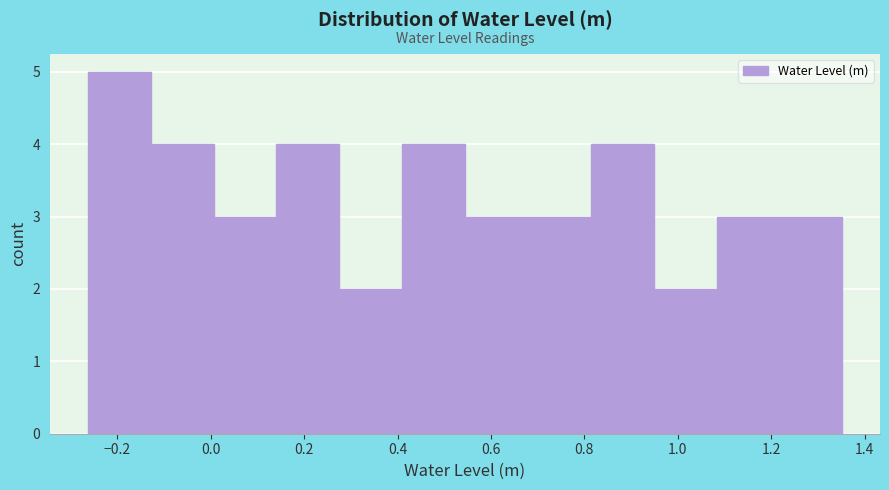

Reading left to right, transcribe this chart: for each bar, give the range it covers on the x-axis and its height. Neither the bar edges nor the heights are printed on the chart, so give them approximately, as read against the axes.

-0.26 to -0.12: 5
-0.12 to 0.00: 4
0.00 to 0.14: 3
0.14 to 0.28: 4
0.28 to 0.40: 2
0.40 to 0.54: 4
0.54 to 0.68: 3
0.68 to 0.82: 3
0.82 to 0.94: 4
0.94 to 1.08: 2
1.08 to 1.22: 3
1.22 to 1.36: 3